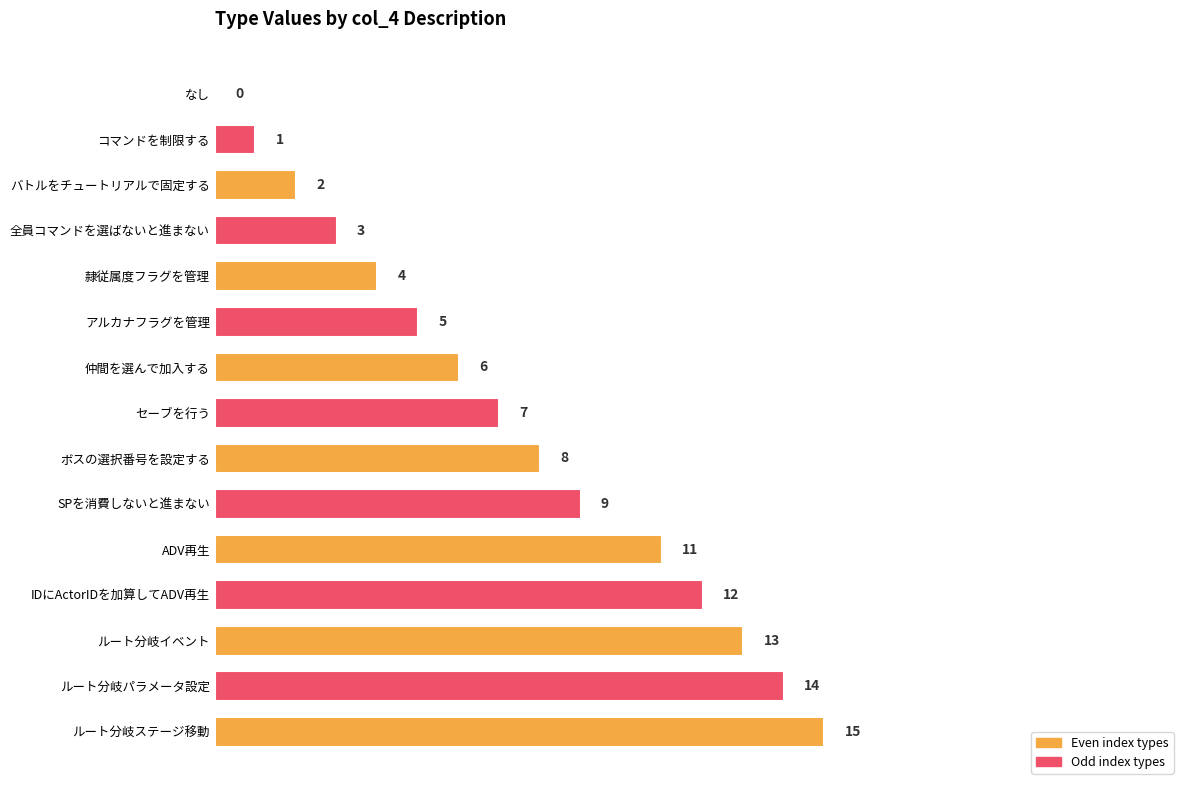

Between ルート分岐ステージ移動 and IDにActorIDを加算してADV再生, which is larger?

ルート分岐ステージ移動